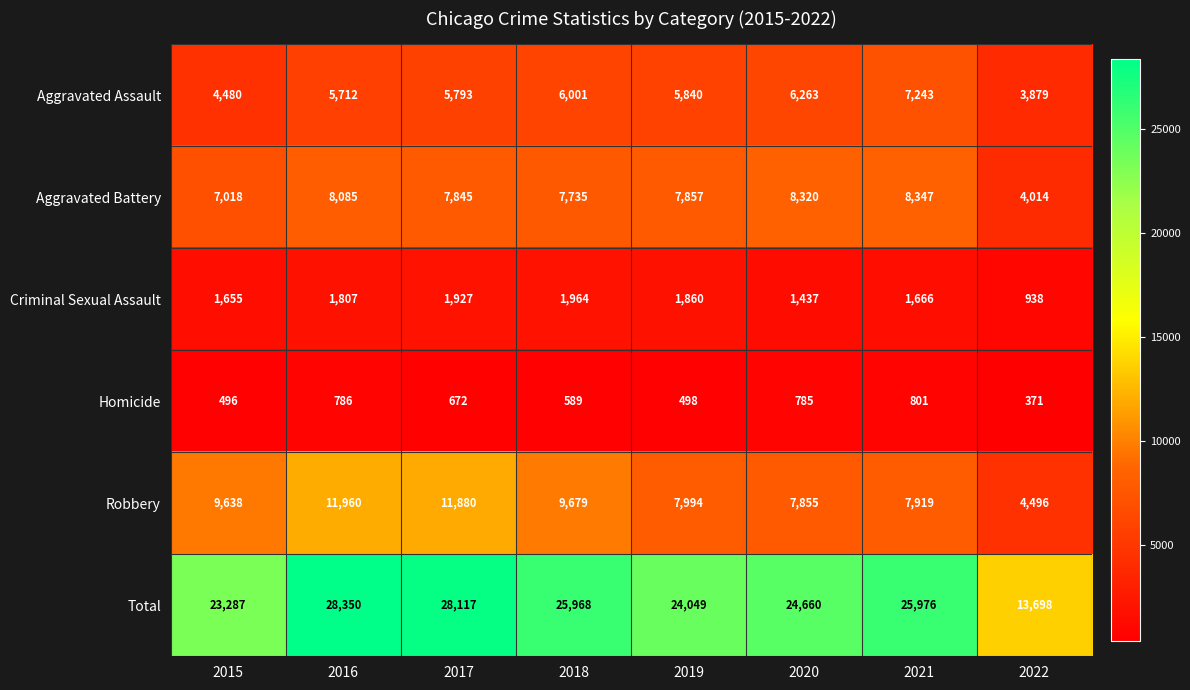

The Homicide series shows 216 at 2019. True or false?

False